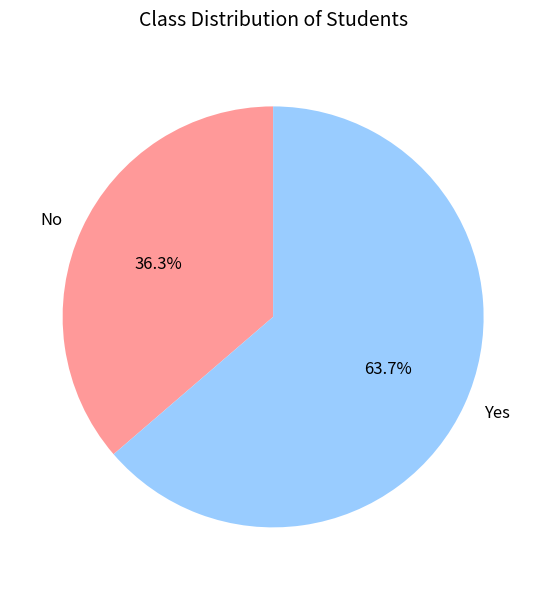

To the nearest percent, what is the average slice percentage?

50%